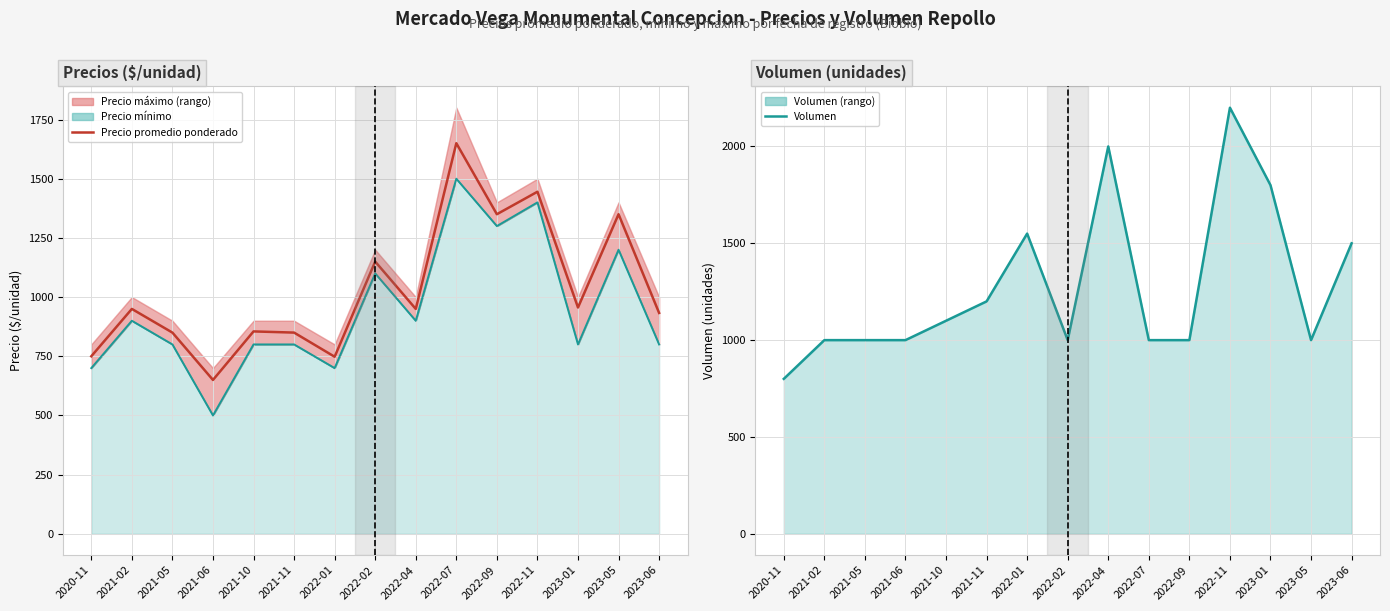

How many values in the Volumen series exceed 1000?

7